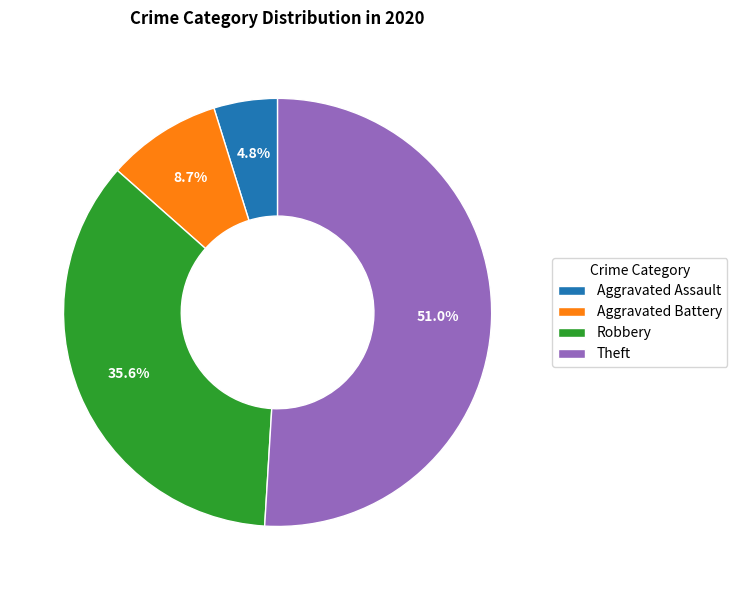

How many slices are in this pie chart?

4